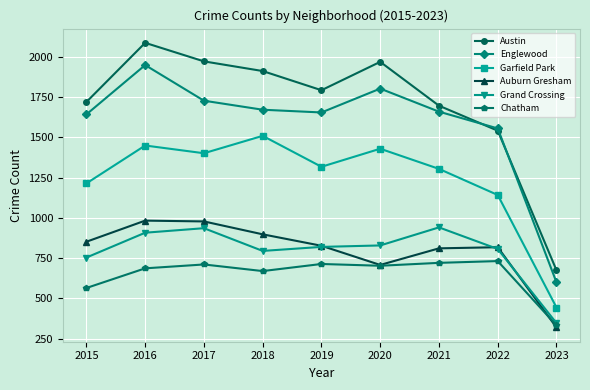

Which series has the widest spread of values?

Austin